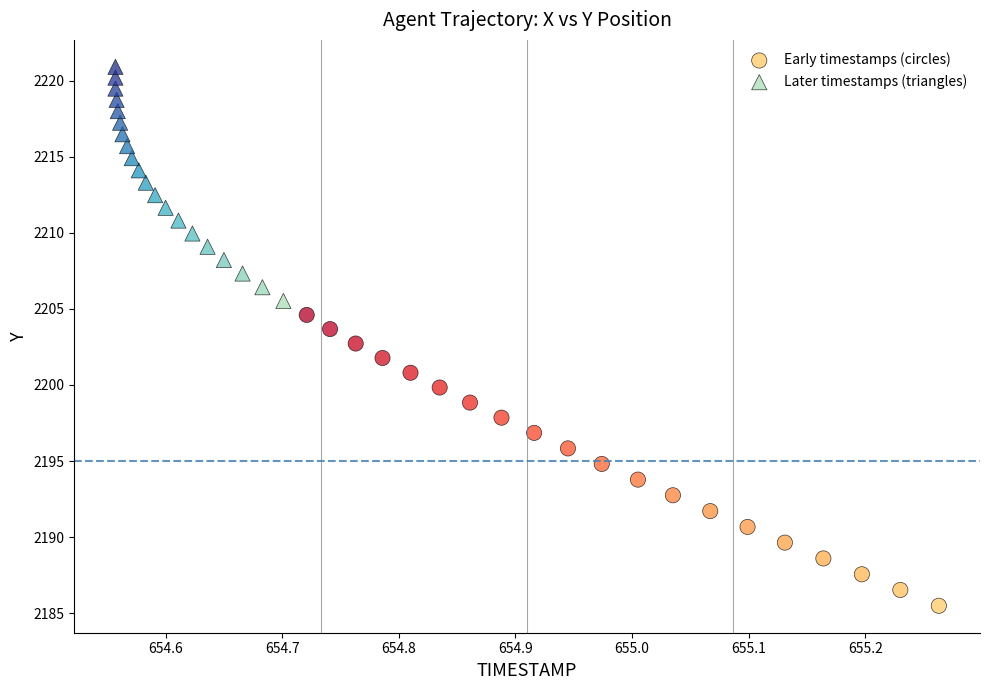

Which series contains the lowest Y value?

Early timestamps (circles)